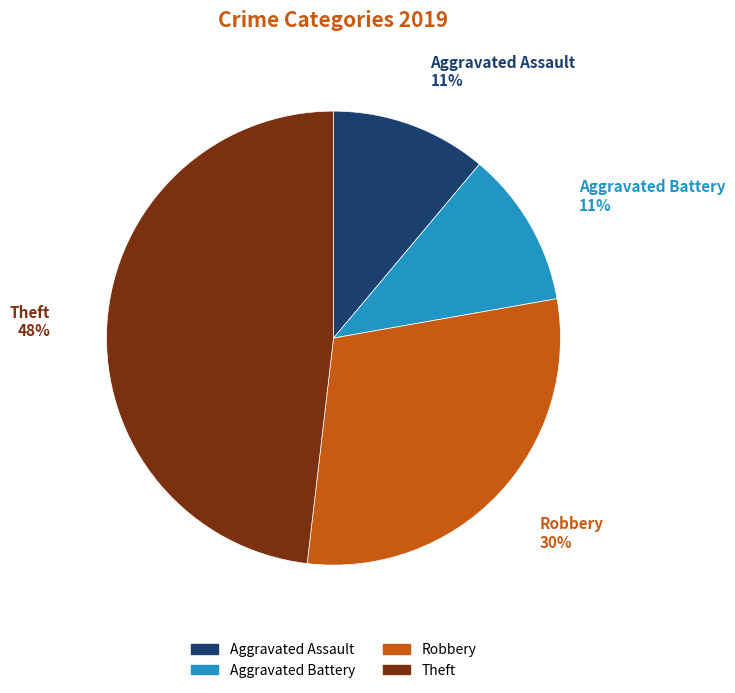

To the nearest percent, what portion does Aggravated Battery represent?

11%